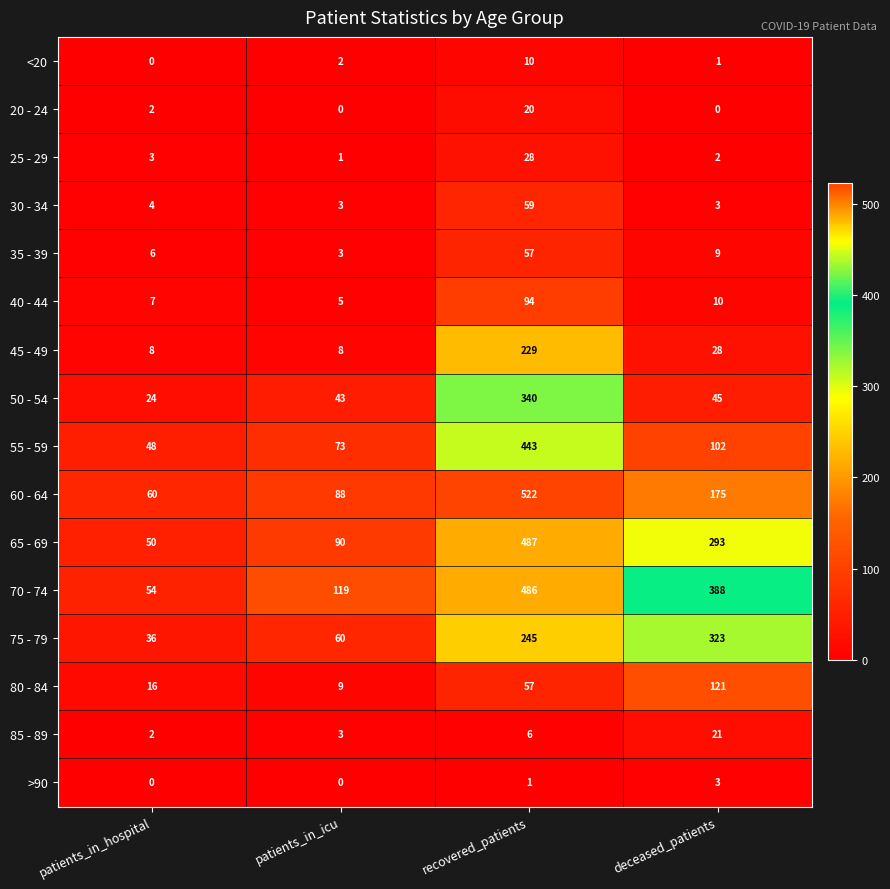

Count the number of categories in the chart.

4